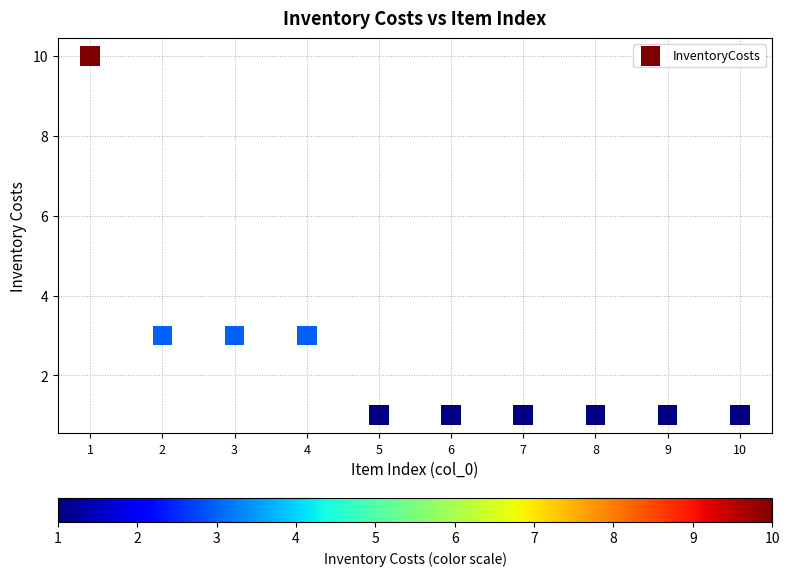

What is the range of X values (max minus min)?

9